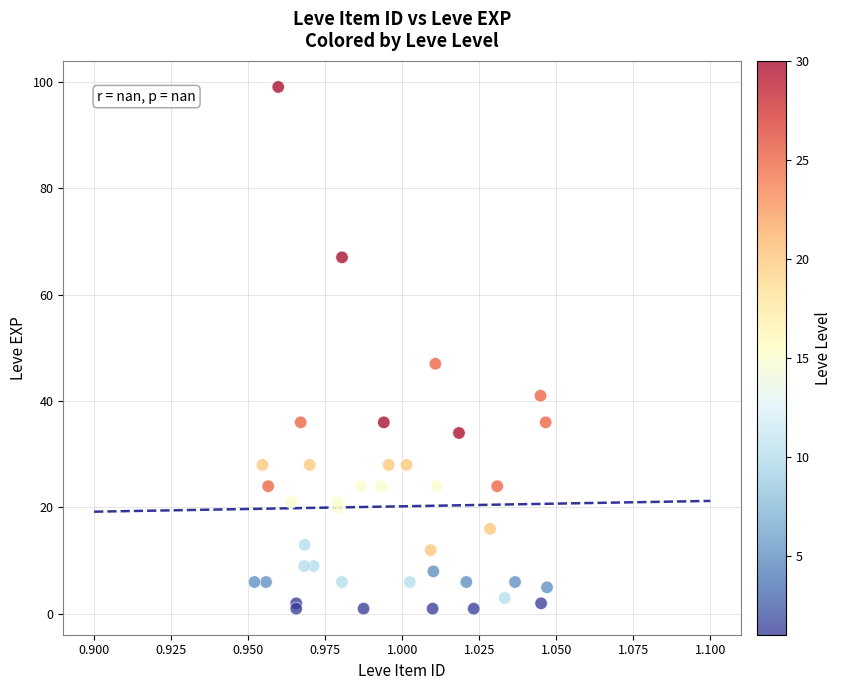

What Y value in the scatter plot is closest to 50?

47